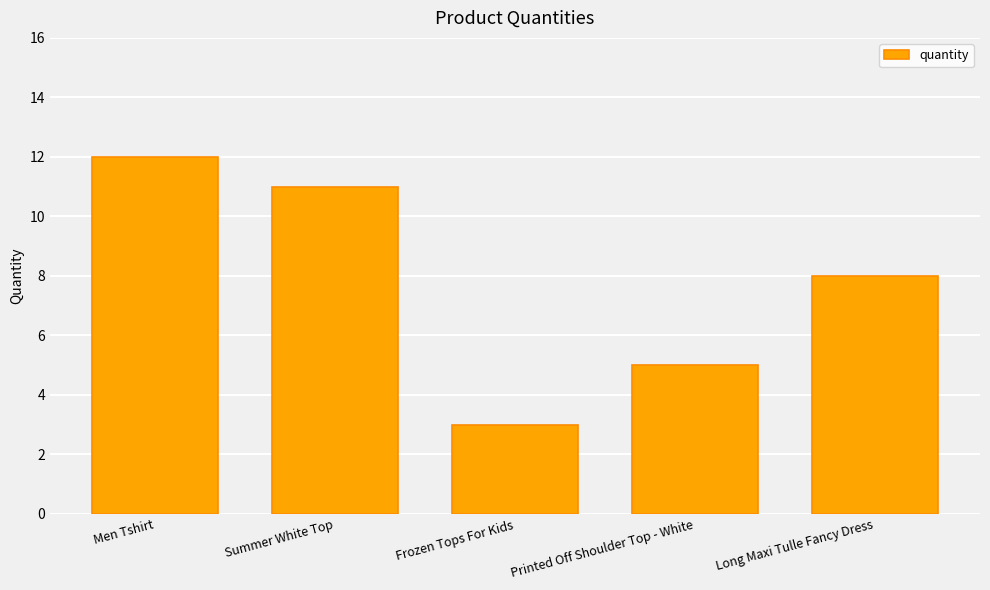

What is the difference between the values at Men Tshirt and Long Maxi Tulle Fancy Dress?

4